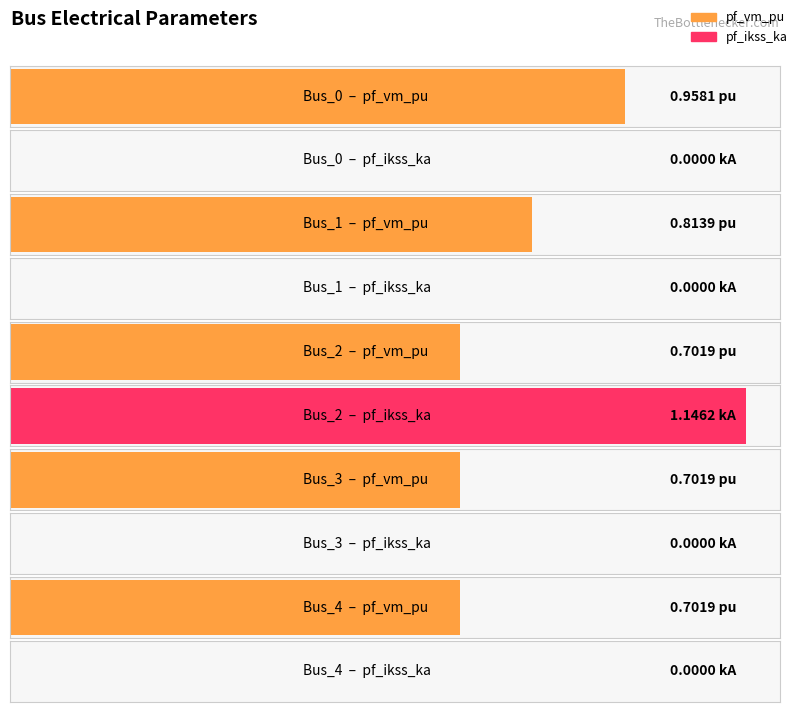

Is it true that pf_ikss_ka equals 0.0 at Bus_4?

True